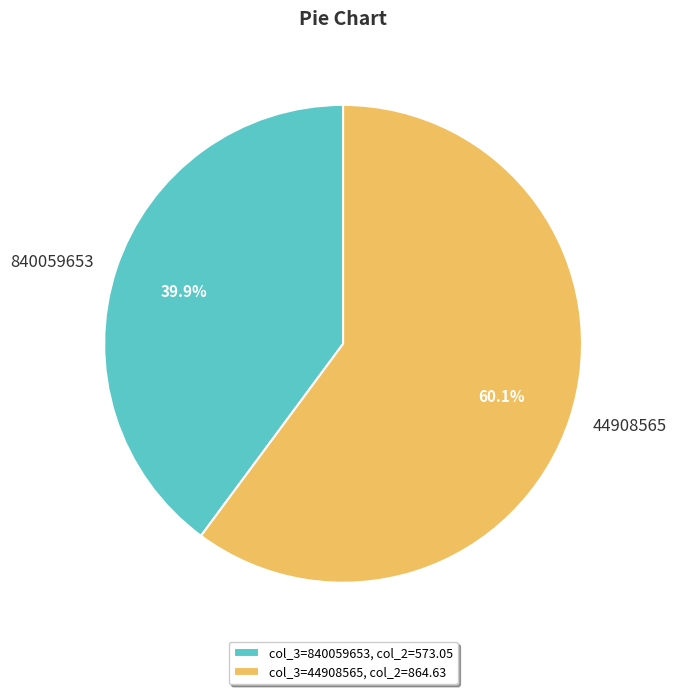

To the nearest percent, what is the average slice percentage?

50%